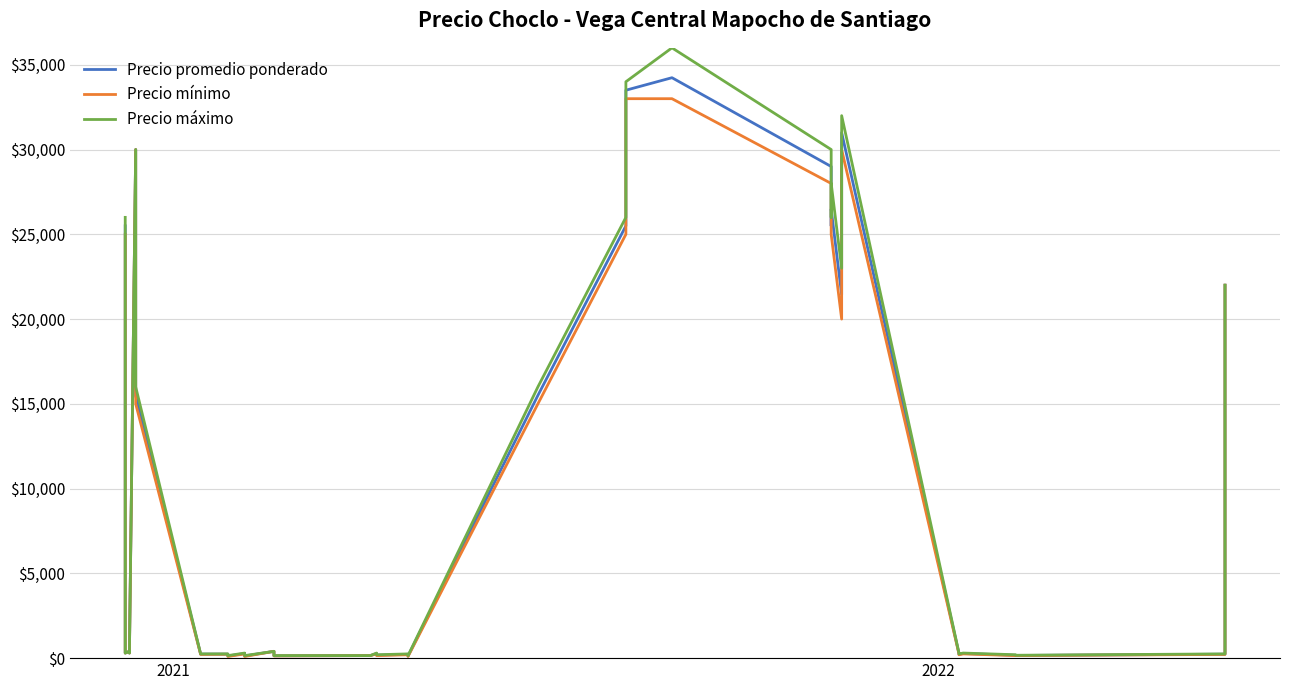

List the series in order of their peak value, lowest first.

Precio mínimo, Precio promedio ponderado, Precio máximo